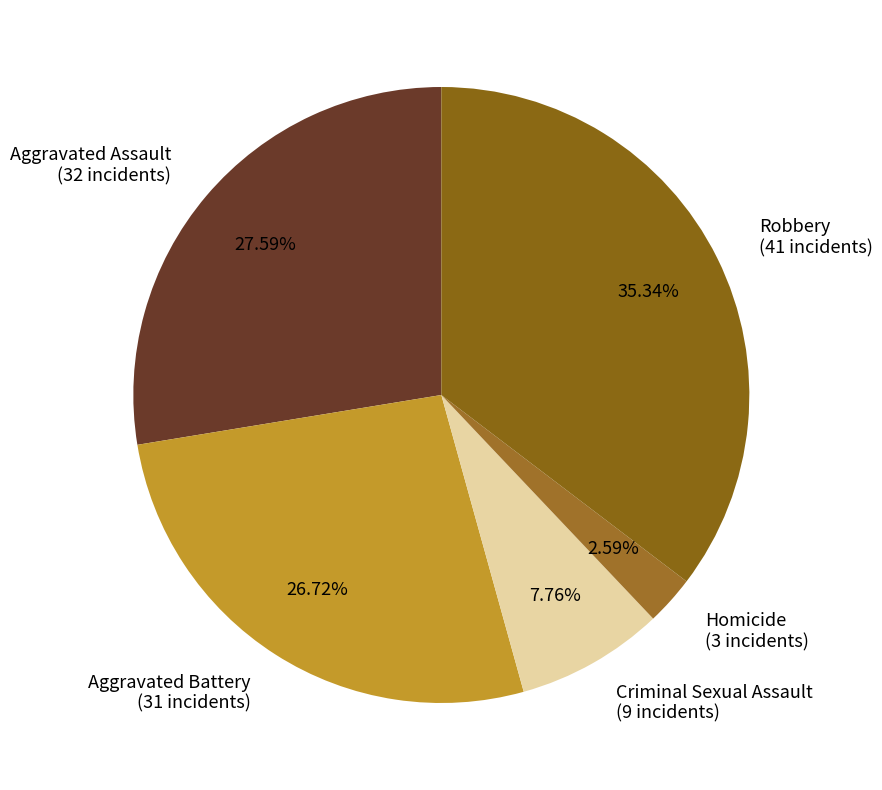

Do Aggravated Battery and Robbery together represent more than half of the pie?

Yes